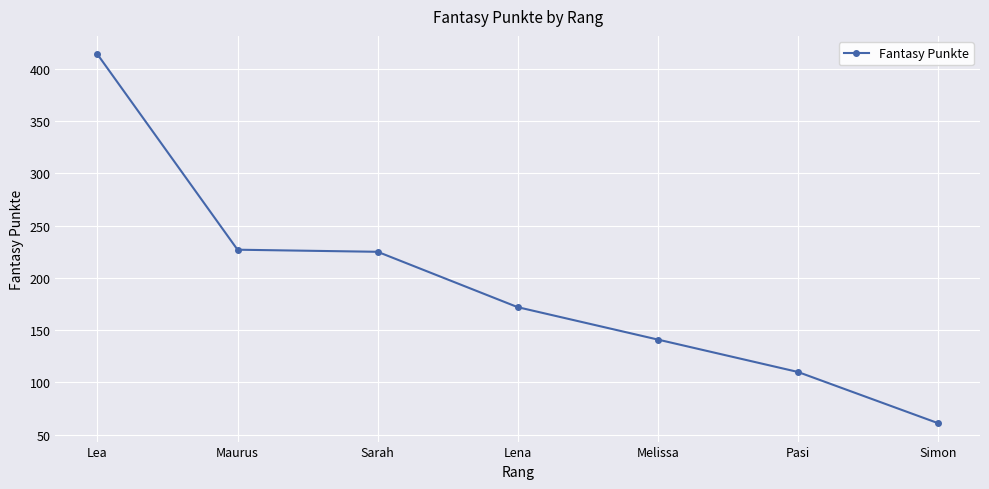

True or false: there are more than 2 points higher than both neighbors.

False